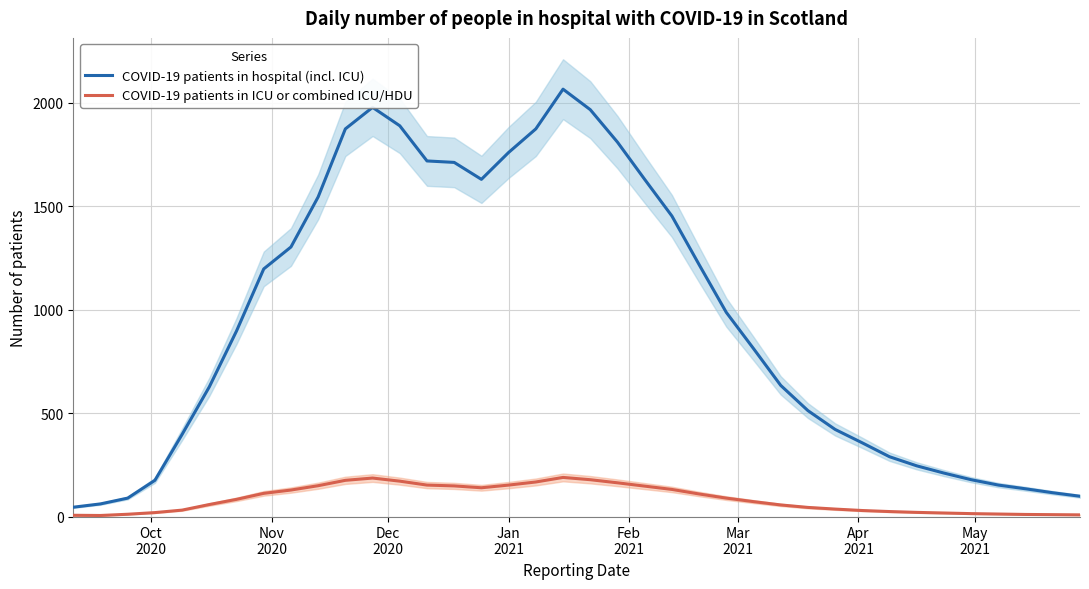

Reading left to right, what are all the values shown in this chart?

COVID-19 patients in hospital (incl. ICU): 45	61	89	175	397	627	897	1197	1303	1545	1874	1978	1889	1719	1712	1630	1760	1874	2066	1967	1810	1630	1453	1218	987	812	634	512	421	356	289	245	210	178	152	134	115	98
COVID-19 patients in ICU or combined ICU/HDU: 6	5	11	19	31	58	83	112	128	149	175	186	171	152	148	139	152	167	189	178	163	147	131	109	89	72	56	44	36	29	24	20	17	14	12	10	9	8